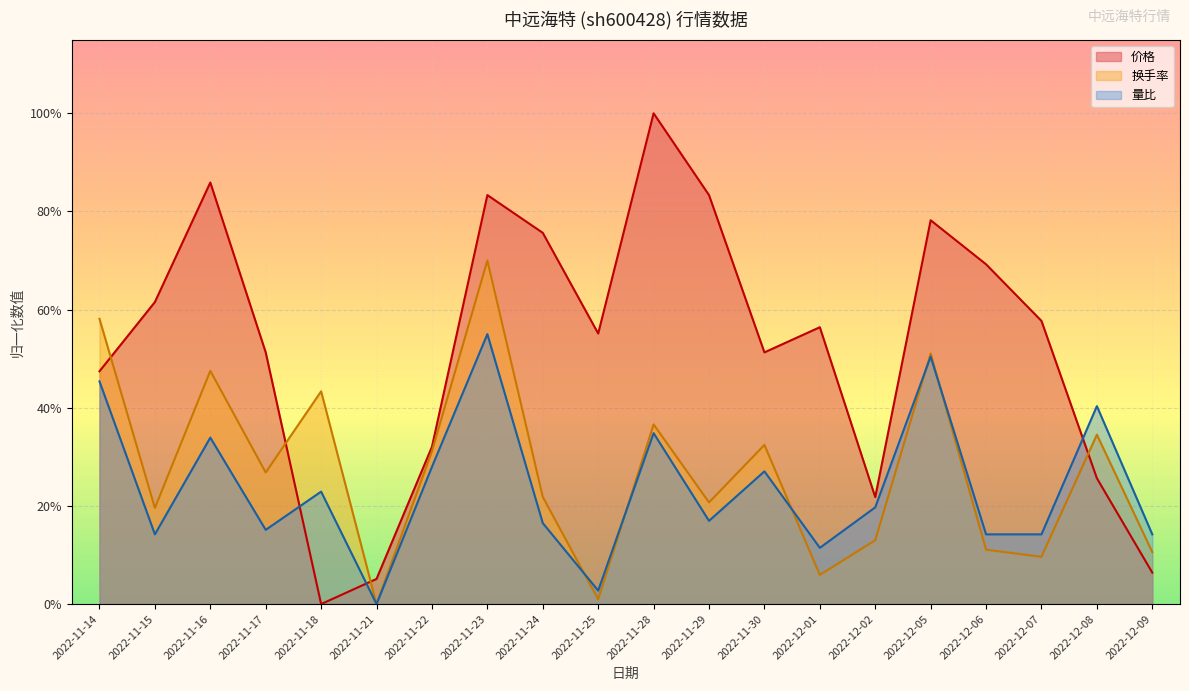

The 价格 series shows 0.5 at 2022-12-06. True or false?

False